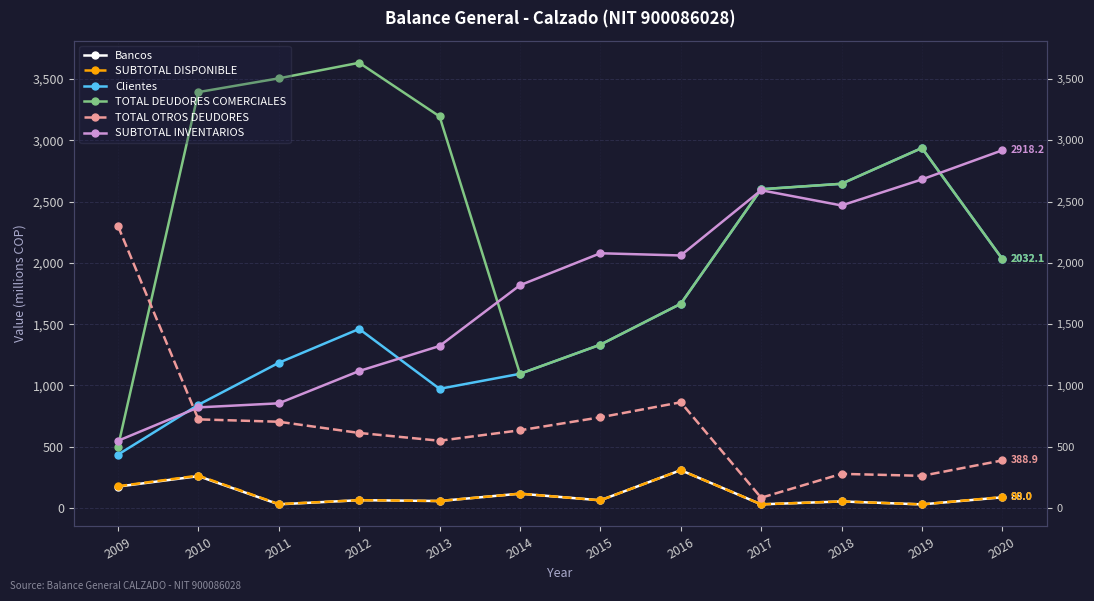

What is the sum of the SUBTOTAL DISPONIBLE values at 2020 and 2009?

268.4